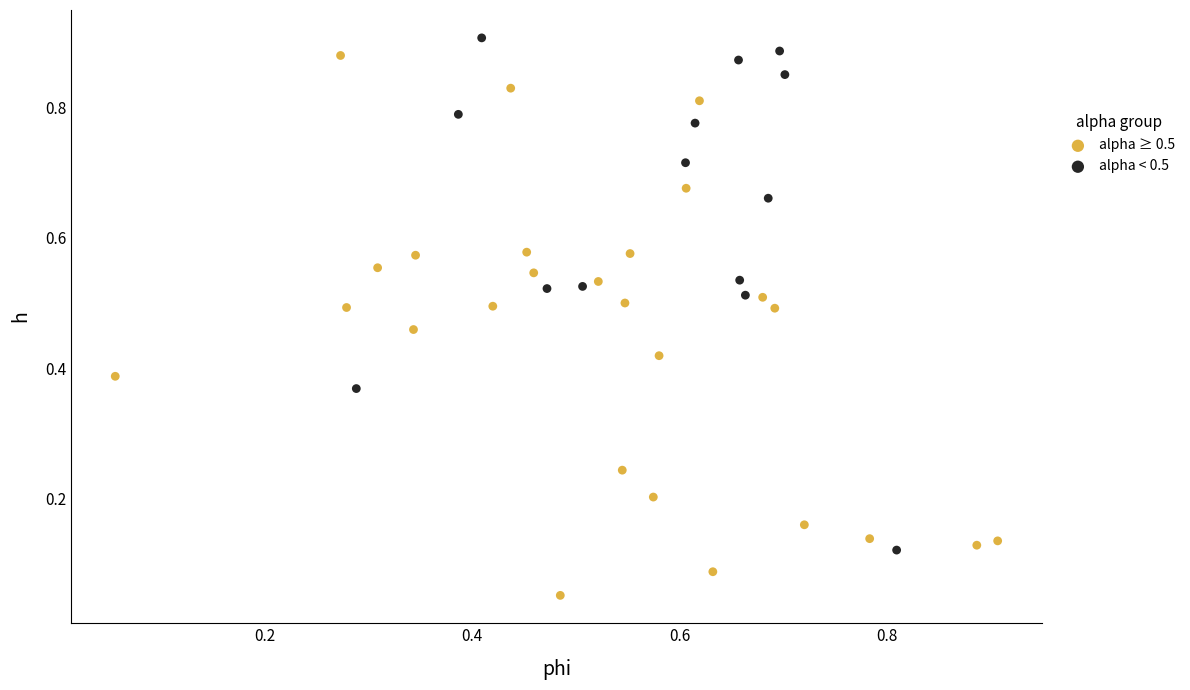

Which series reaches the minimum Y coordinate?

alpha ≥ 0.5